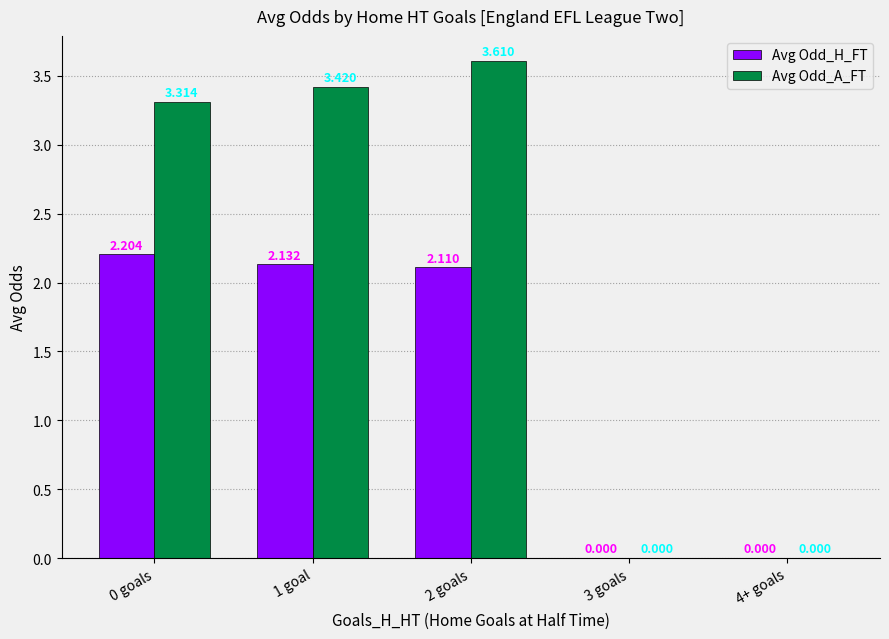

Between 2 goals and 4+ goals, which series saw the biggest shift?

Avg Odd_A_FT